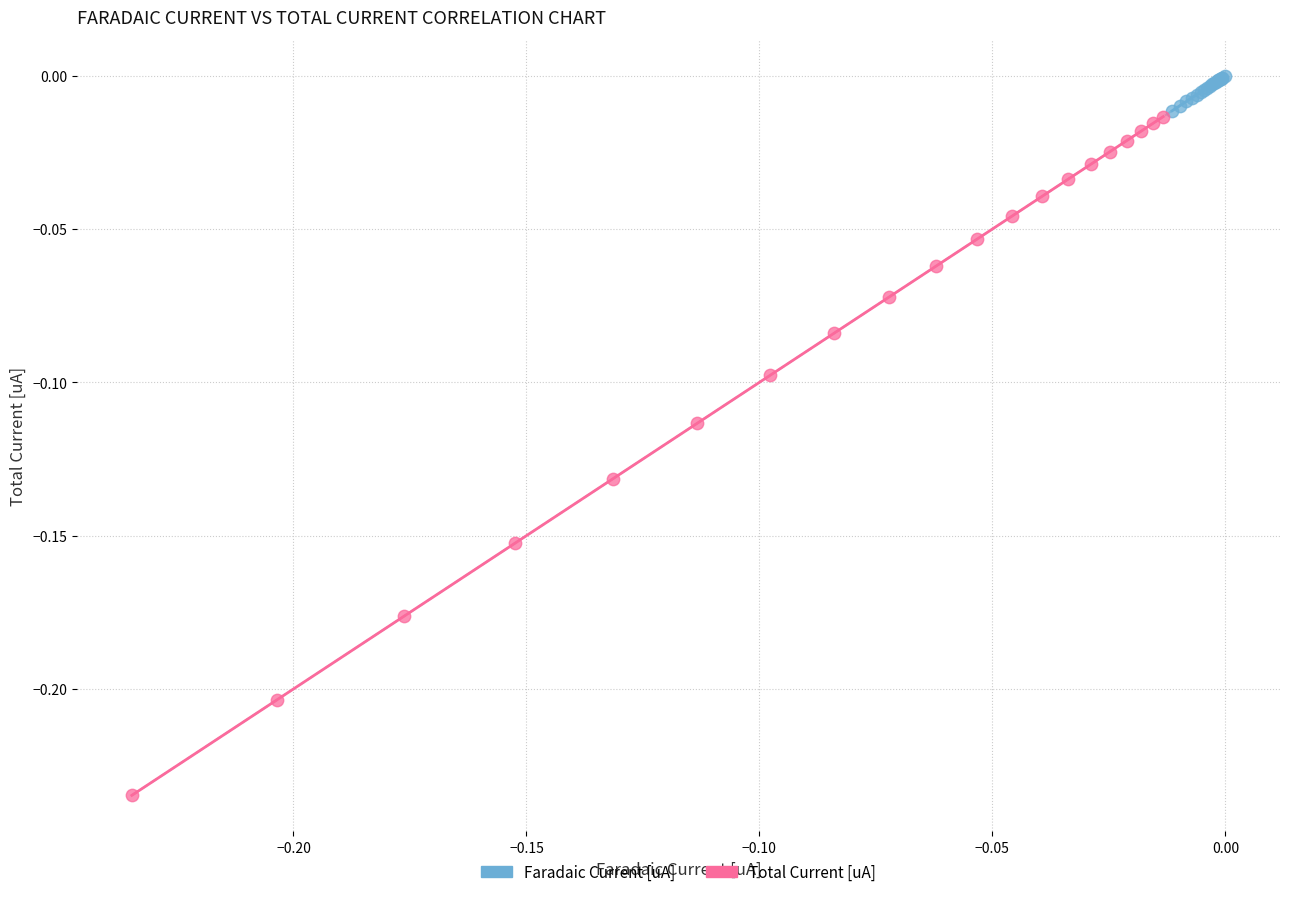

Which series has the widest spread of Y values?

Total Current [uA]